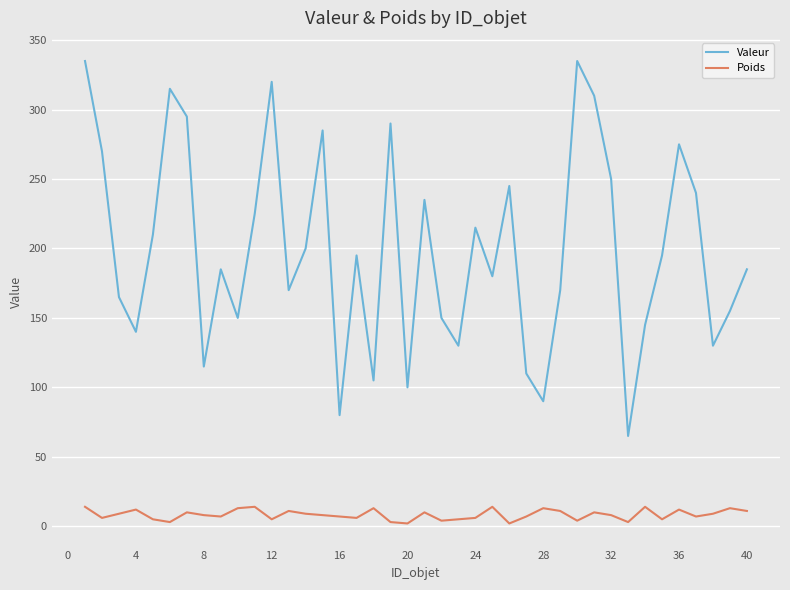

In Poids, how many points are lower than both neighbors (excluding endpoints)?

12